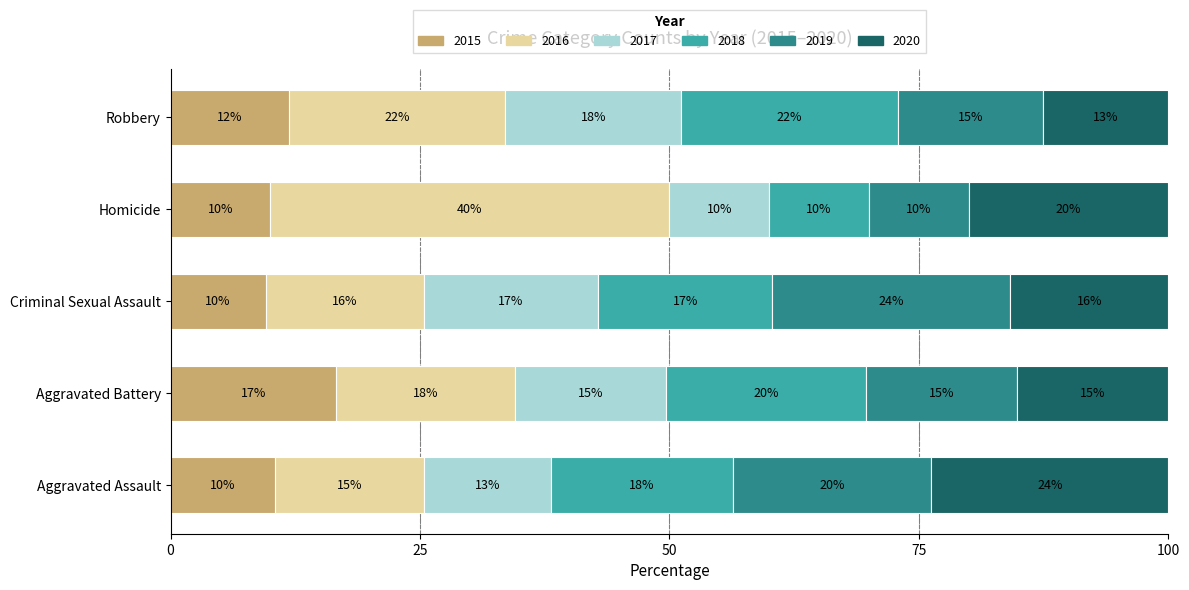

What are all the series names shown in the legend?

2015, 2016, 2017, 2018, 2019, 2020